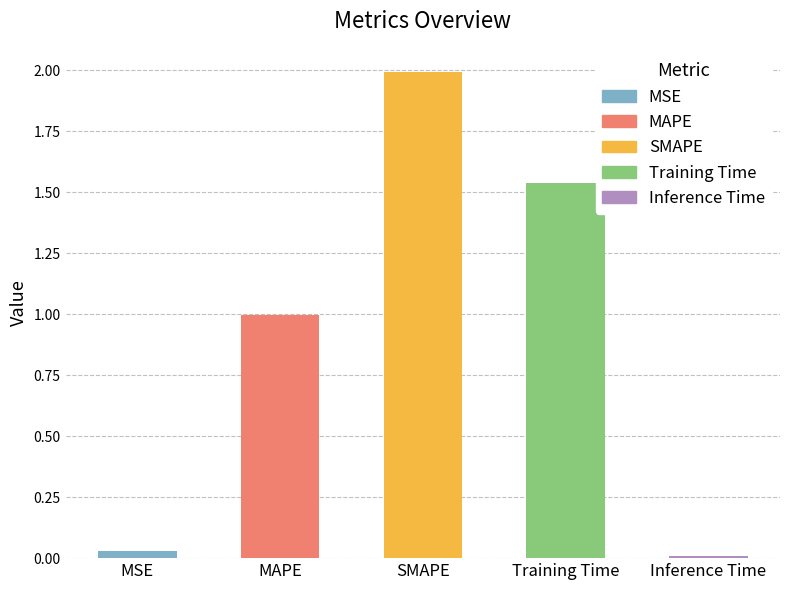

What is the label of the 4th bar from the right?

MAPE